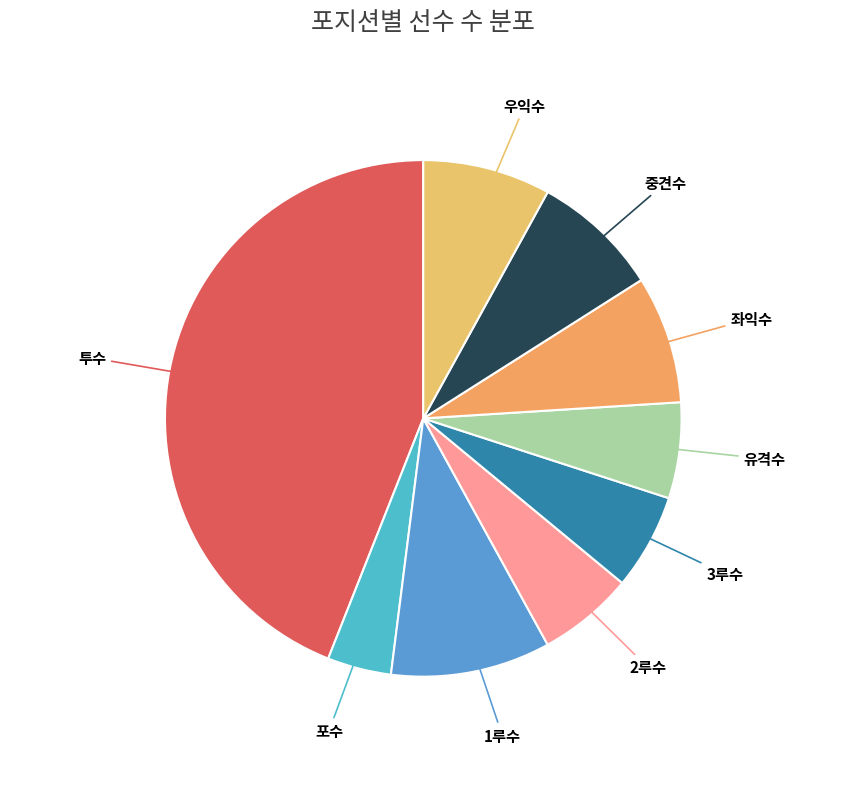

Count the number of slices in the pie.

9